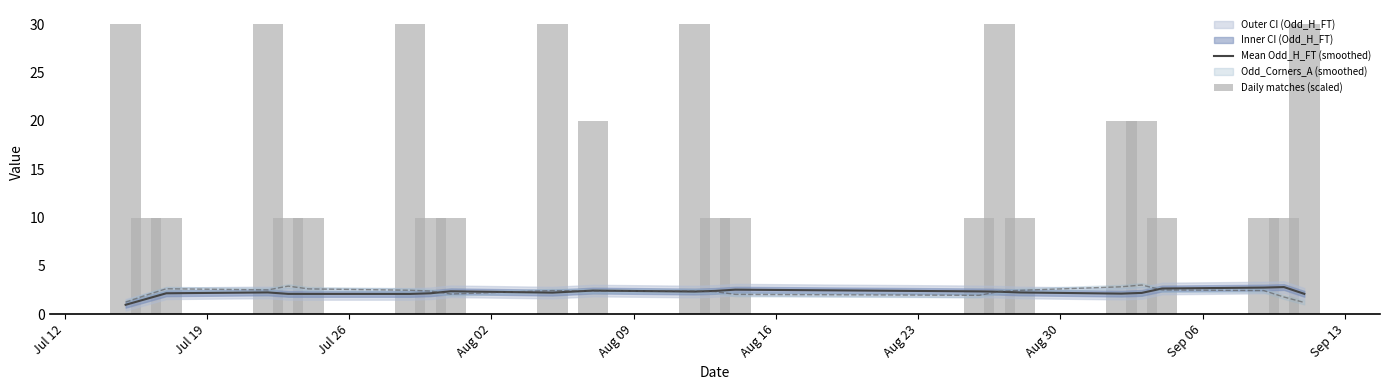

What is the lowest value of the Mean Odd_H_FT (smoothed) series?

1.0